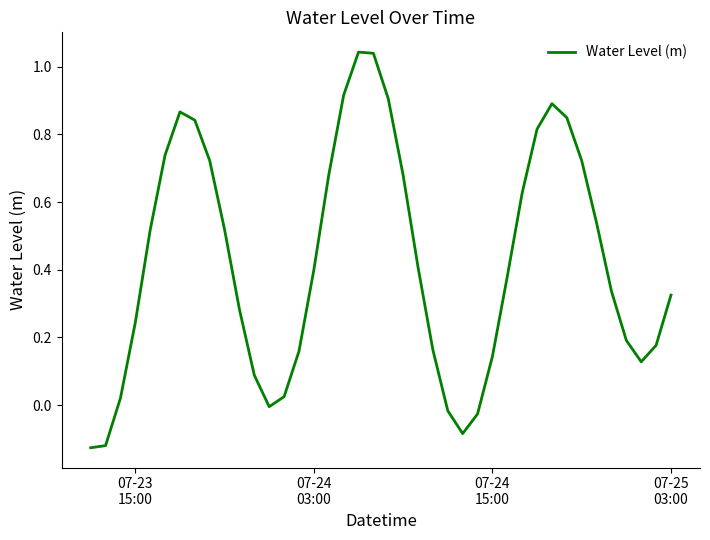

What is the difference between the maximum and minimum values?

1.2